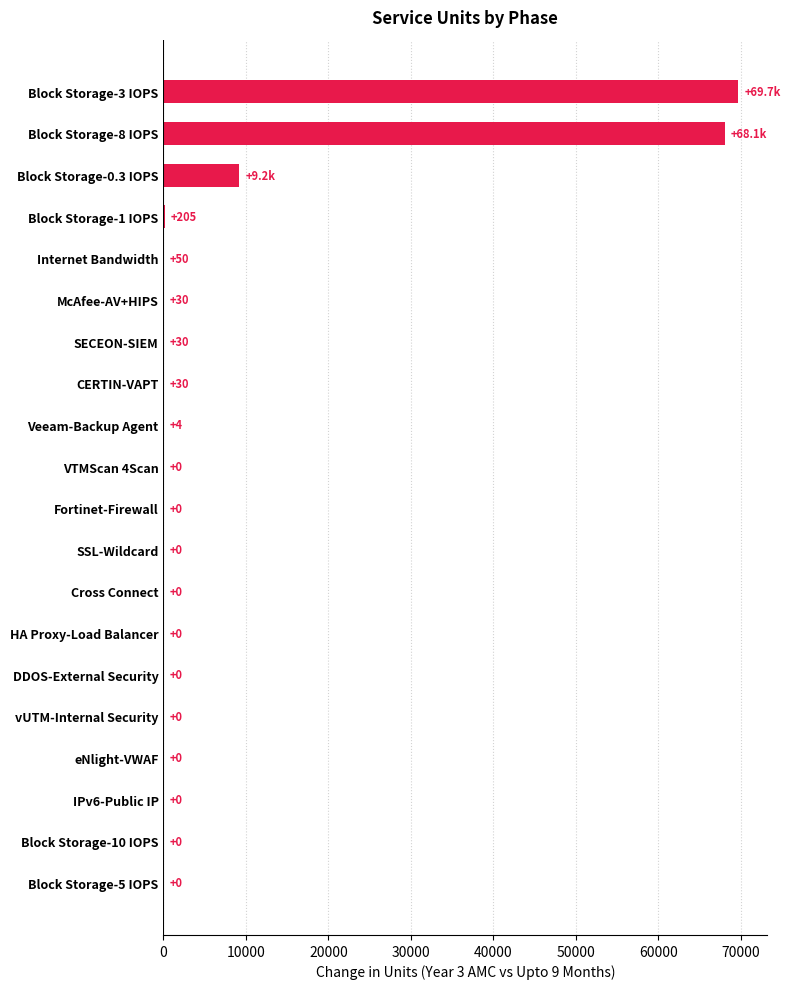

Which category has the highest value across all series?

Block Storage-3 IOPS